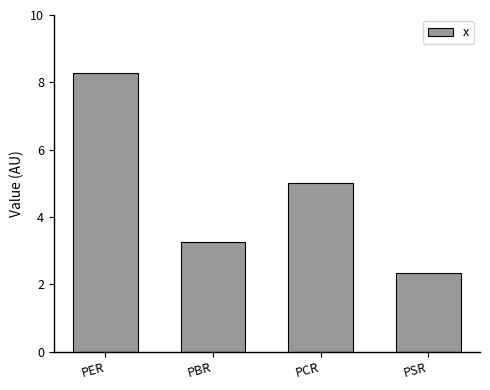

Does the chart contain any negative values?

No